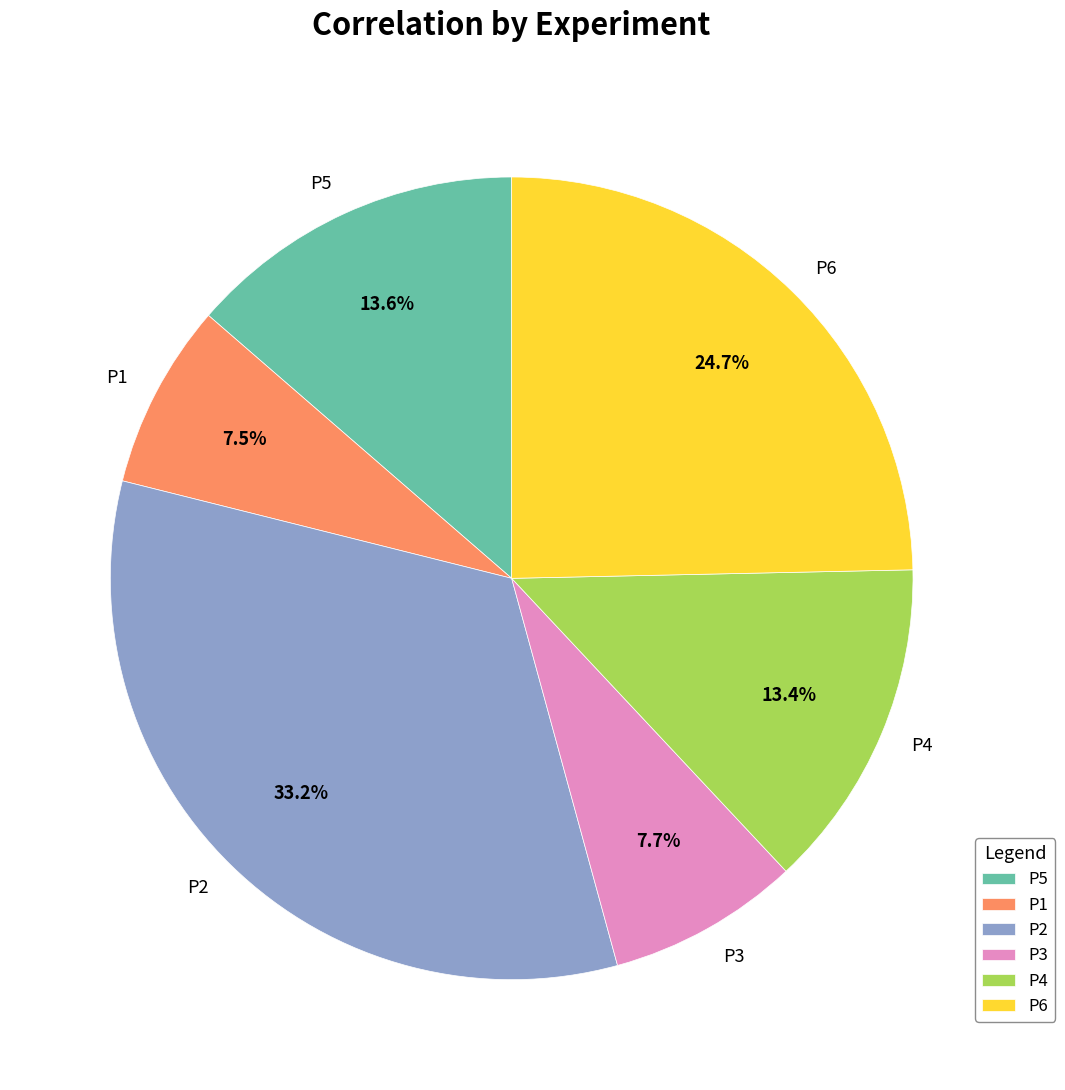

How many slices are in this pie chart?

6